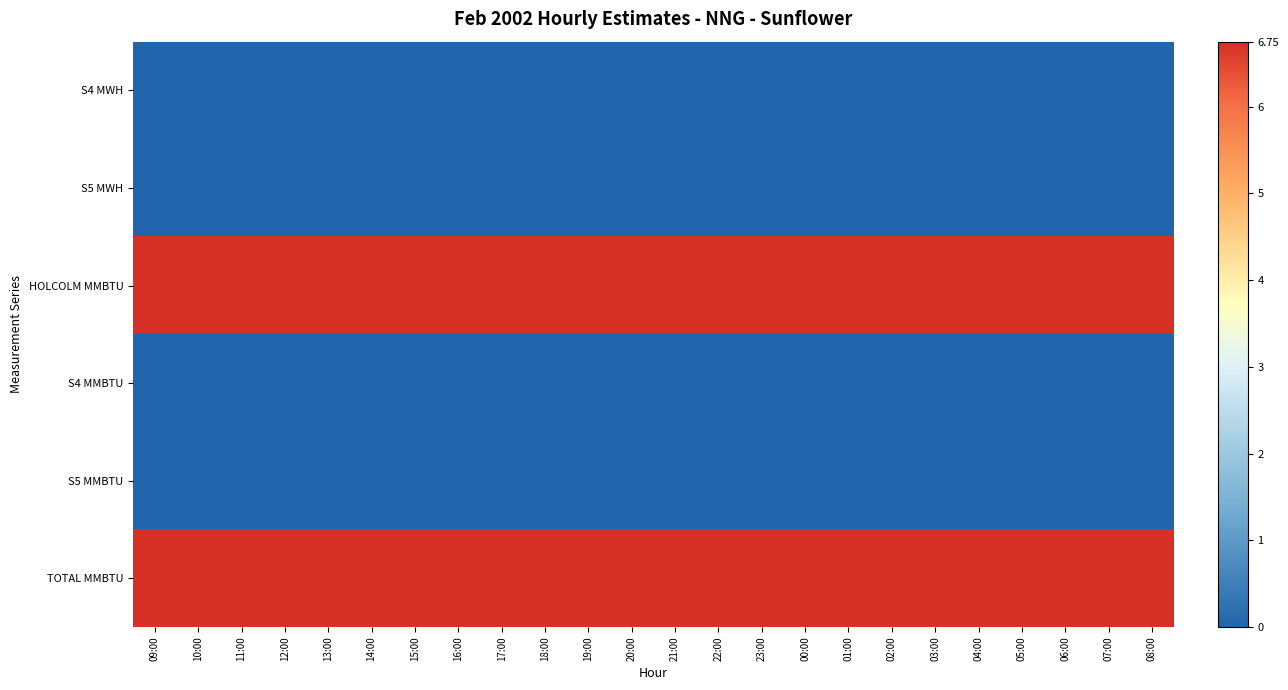

What is the difference between the highest and lowest values at 19:00?

6.8